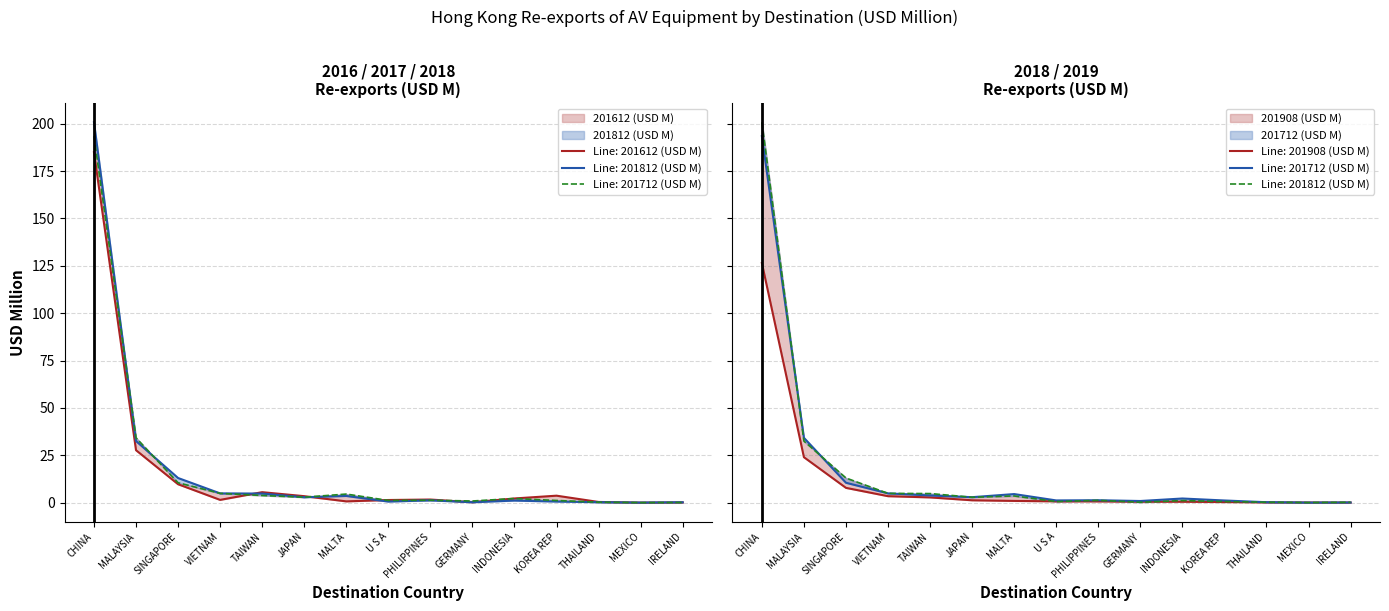

What is the difference between the 201712 (USD M) values at U S A and VIETNAM?

3.7